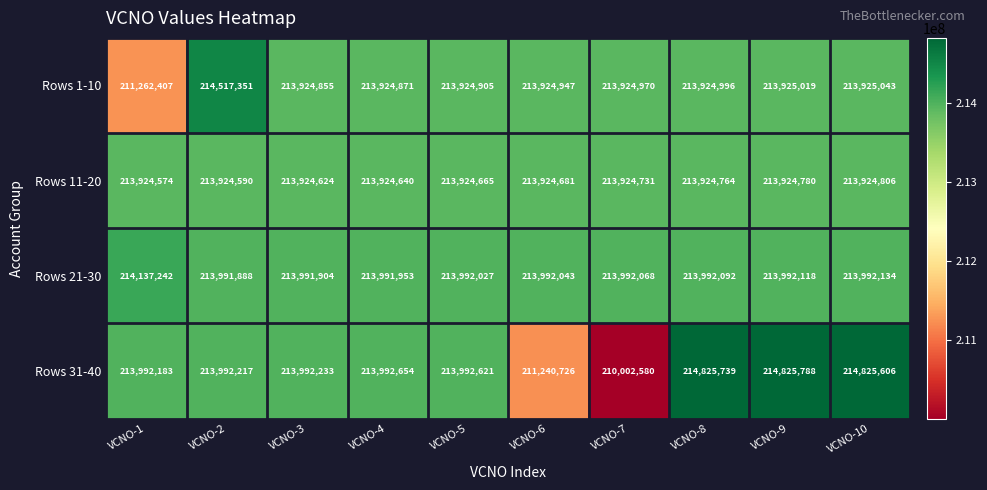

At which label is Rows 1-10 closest to 212889879?

VCNO-3